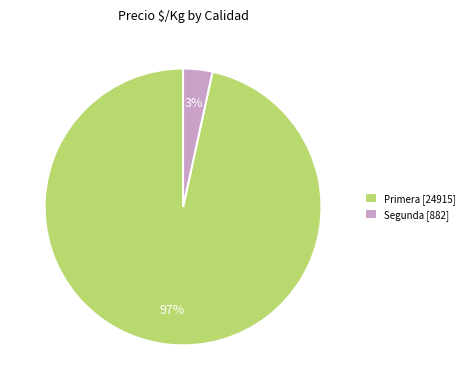

Is it true that Segunda [882] is 11% of the pie?

False